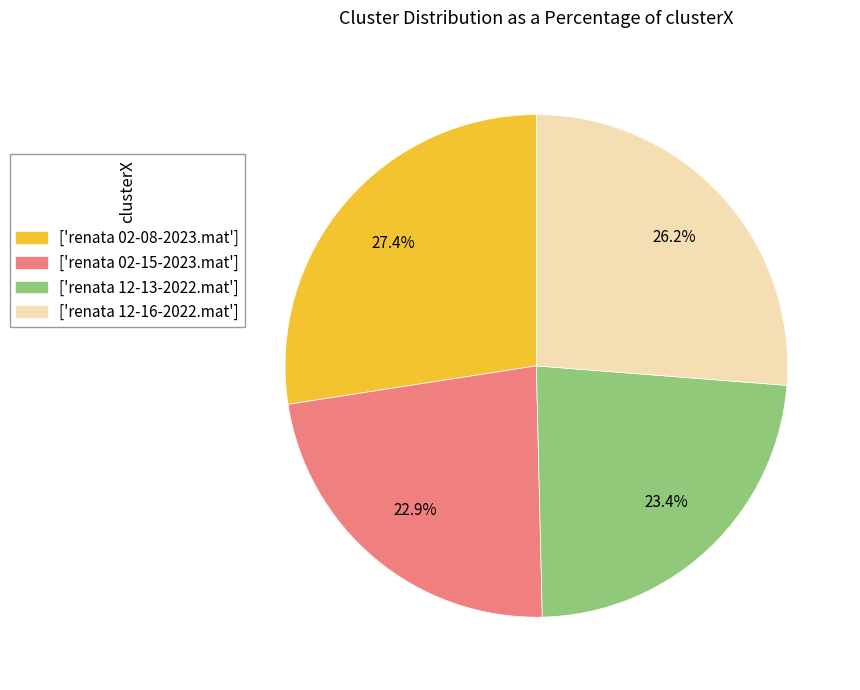

What is the largest slice in the pie chart?

['renata 02-08-2023.mat']